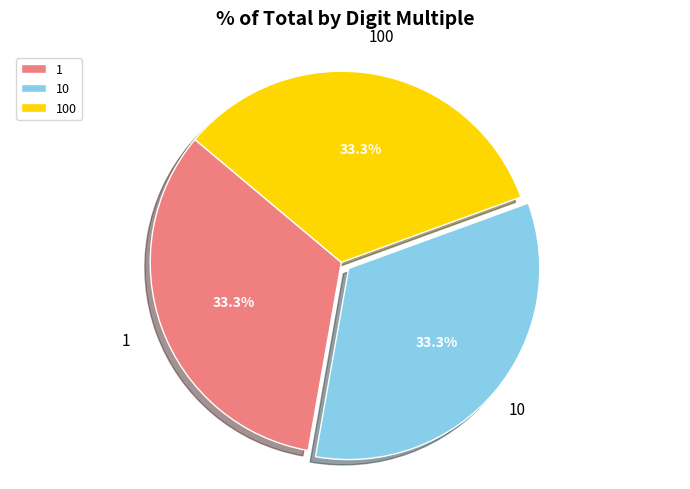

How many segments does this pie chart have?

3